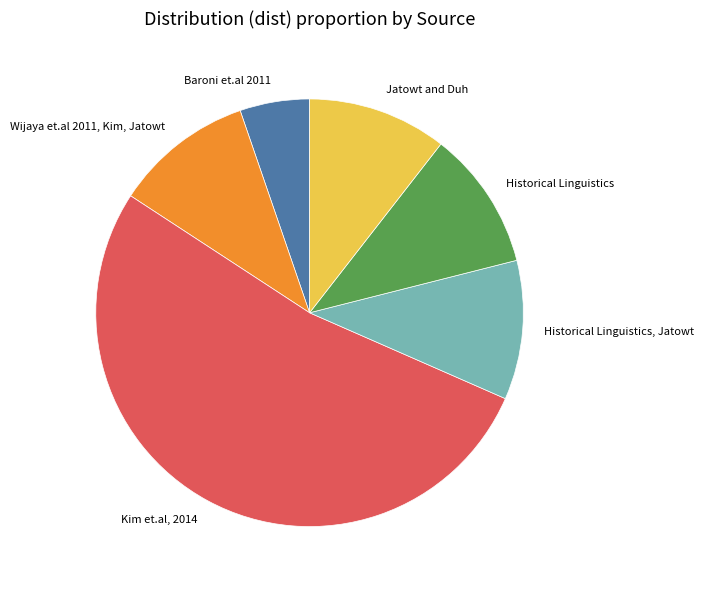

Do Jatowt and Duh and Kim et.al, 2014 together represent more than half of the pie?

Yes